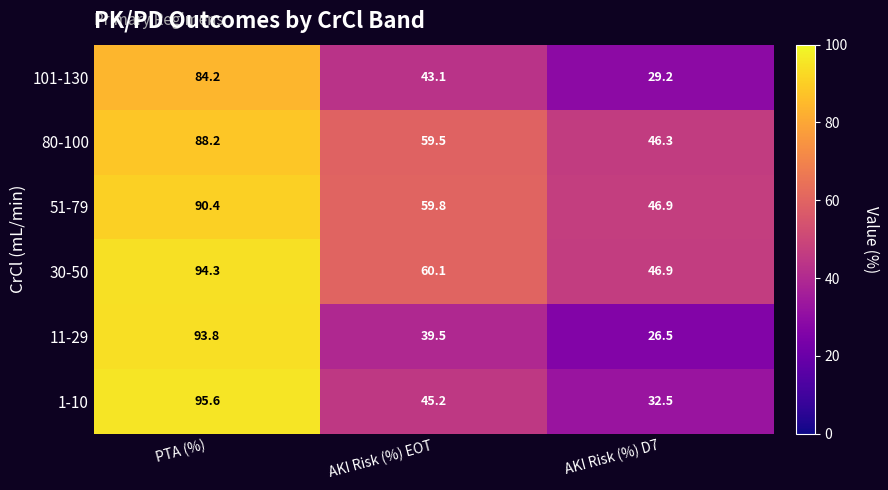

What is the total value across all series at PTA (%)?

546.5